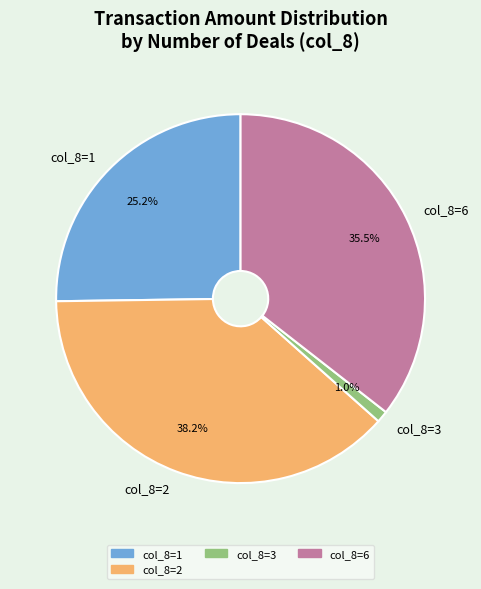

Which slice is the largest?

col_8=2